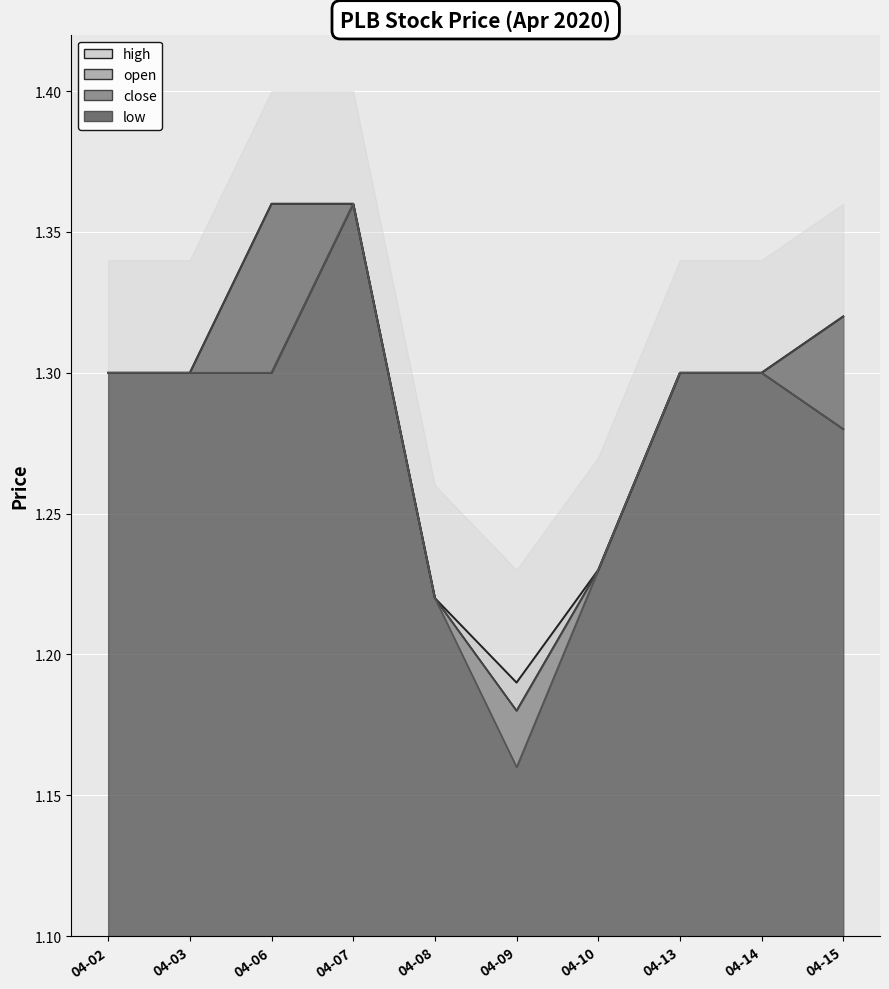

At which category does open reach its first local peak?

04-07